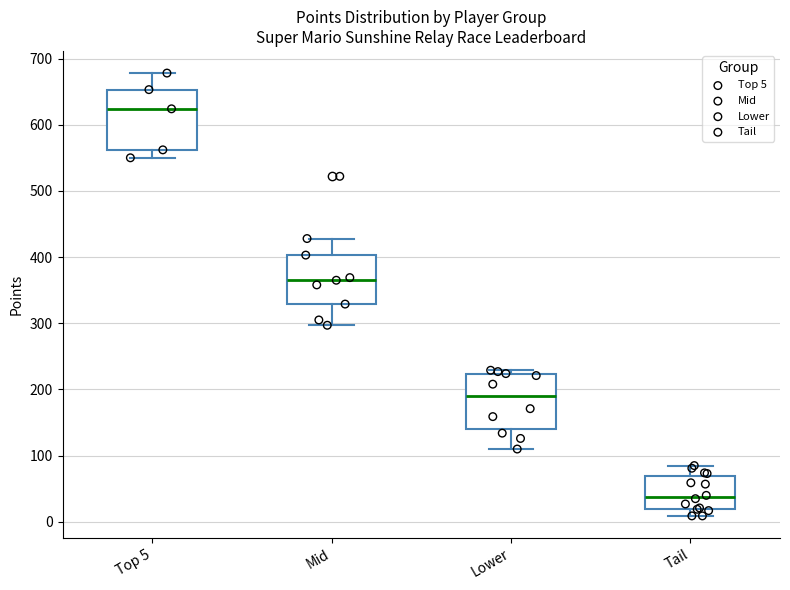

Where does the lower whisker of the box for Mid end on the y-axis? The values are not printed on the chart, so give them approximately, as read against the axis.

300